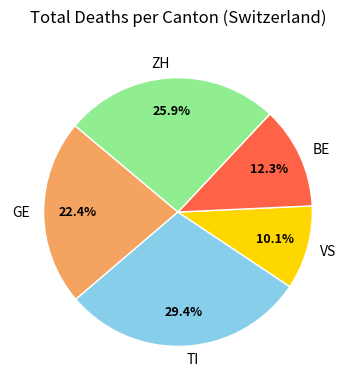

To the nearest percent, what is the difference between the largest and smallest slice percentages?

19%